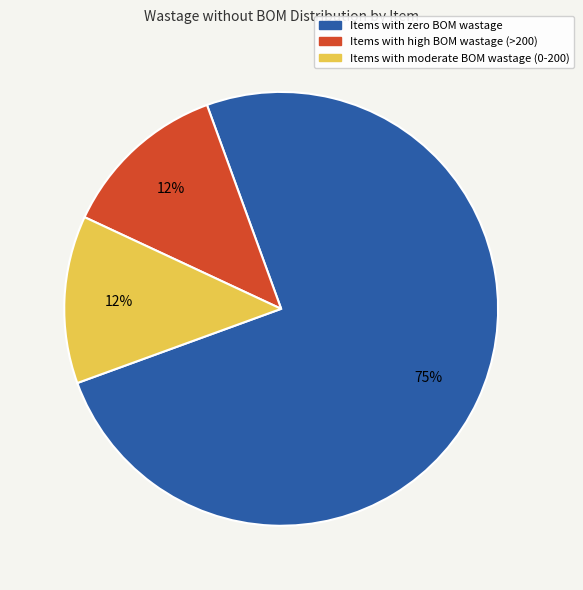

Does any single category account for the majority?

Yes